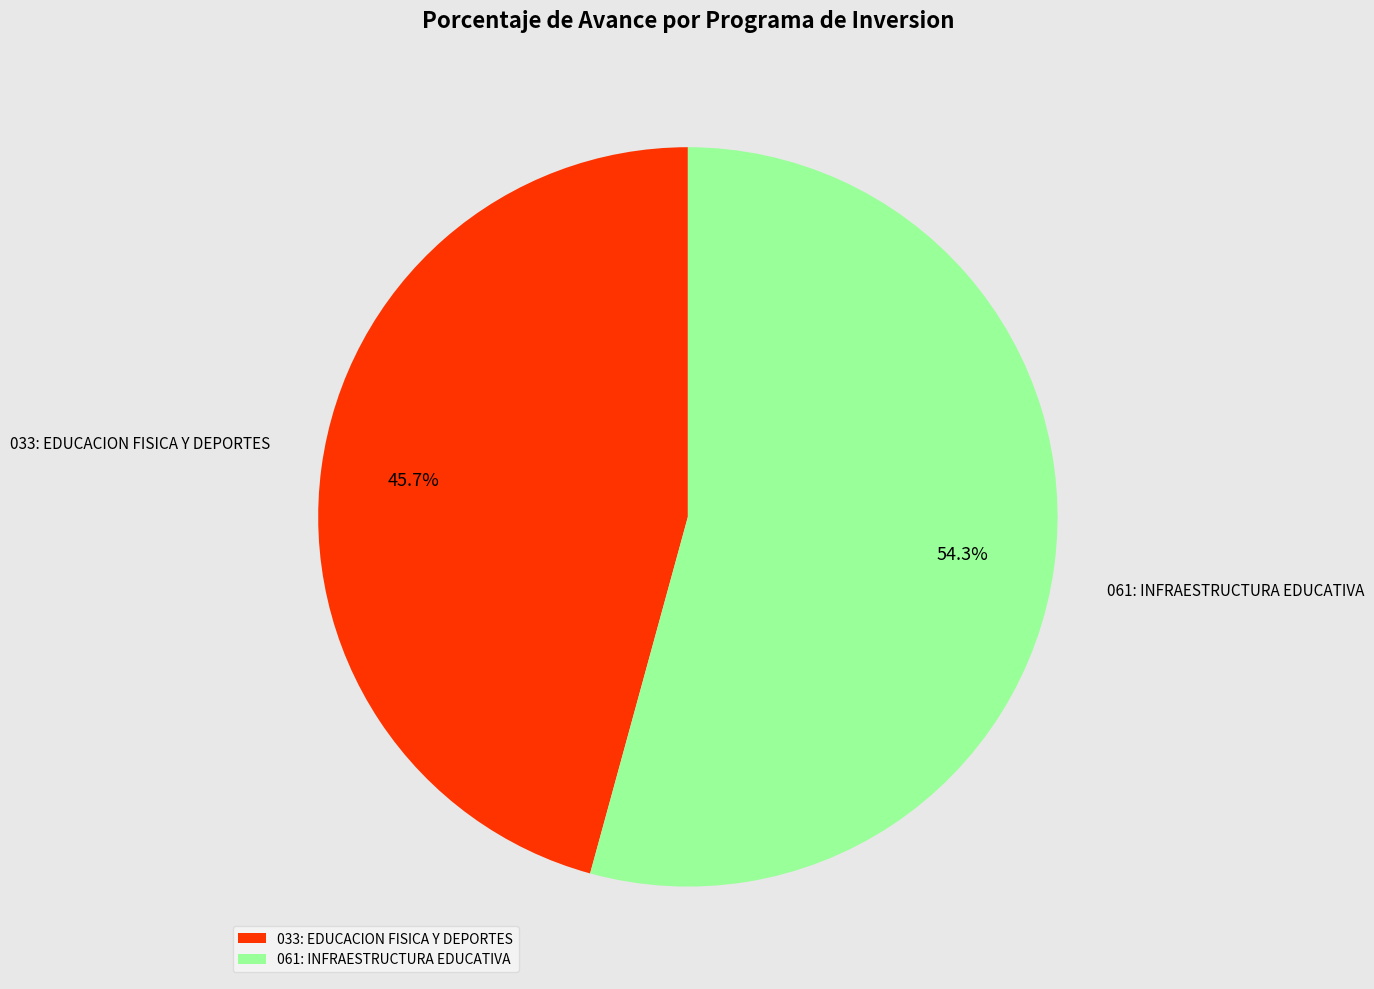

True or false: 033: EDUCACION FISICA Y DEPORTES accounts for 58% of the total.

False